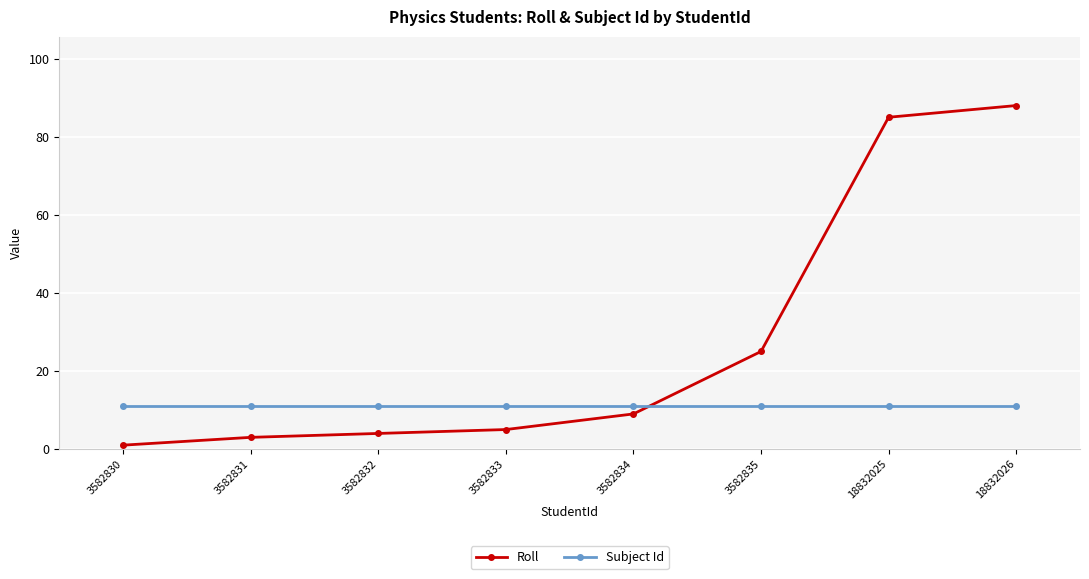

Reading right to left, what are all the values shown in this chart?

Roll: 18832026=88	18832025=85	3582835=25	3582834=9	3582833=5	3582832=4	3582831=3	3582830=1
Subject Id: 18832026=11	18832025=11	3582835=11	3582834=11	3582833=11	3582832=11	3582831=11	3582830=11